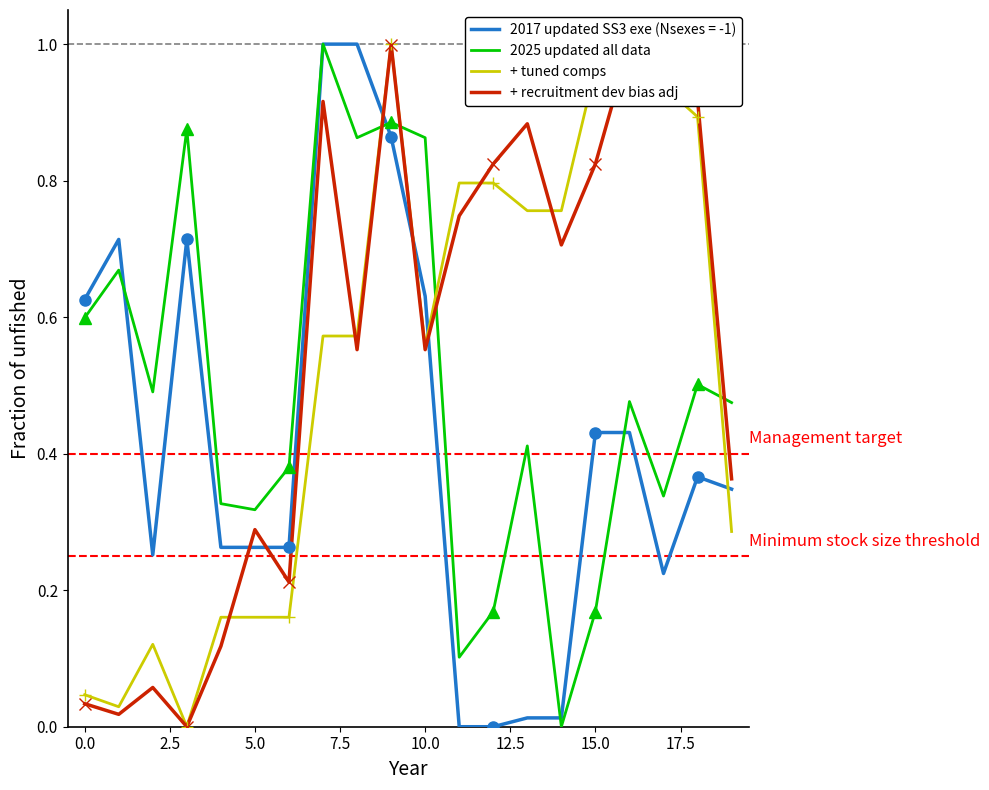

True or false: + tuned comps and 2025 updated all data cross at least once.

True